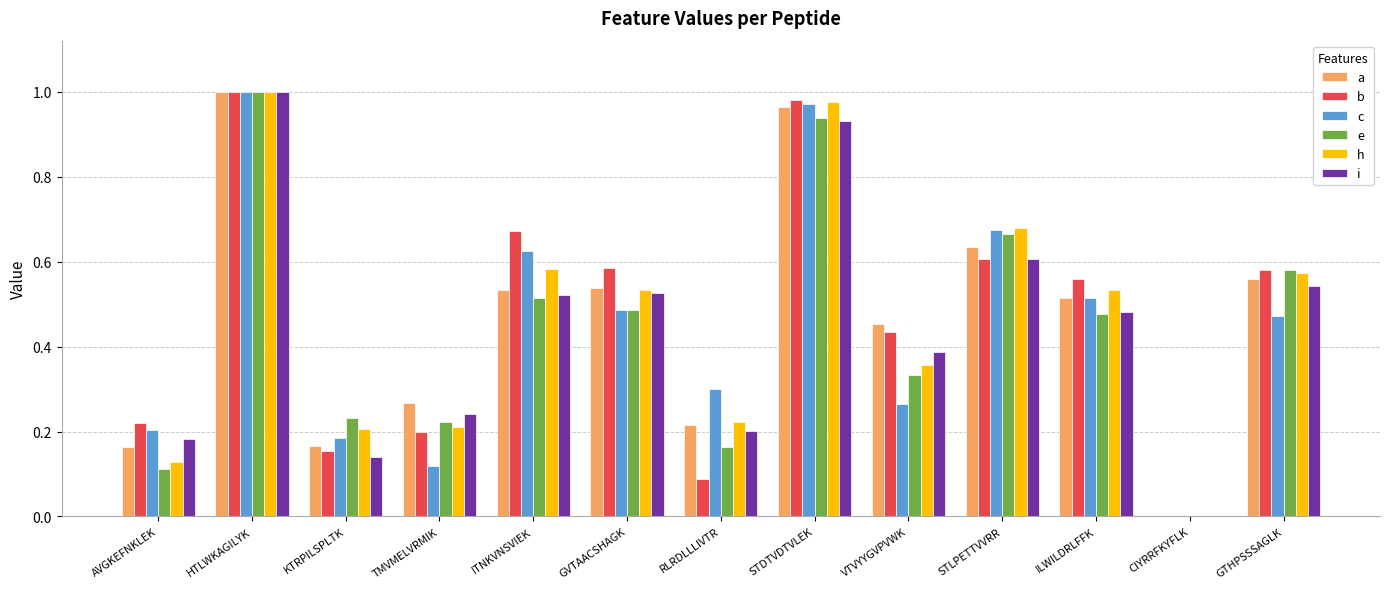

What is the sum of all c values?

5.8